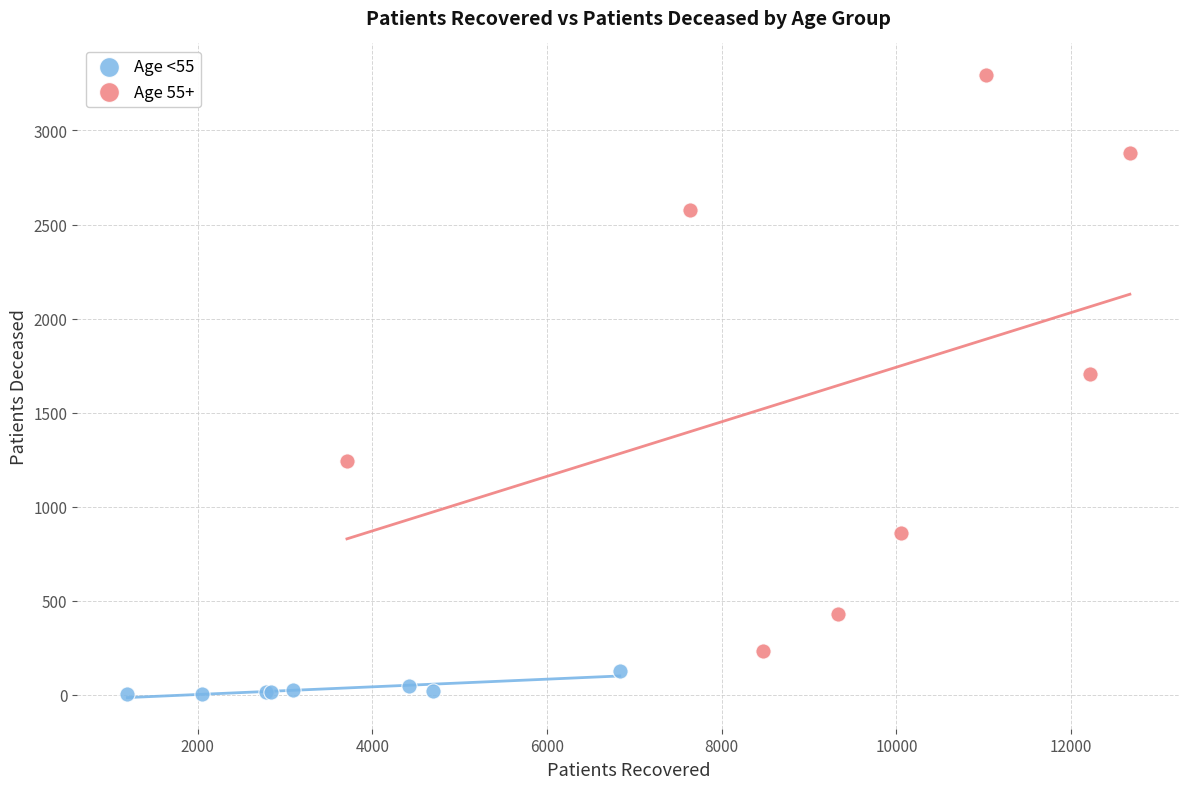

What are all the series names shown in the legend?

Age <55, Age 55+